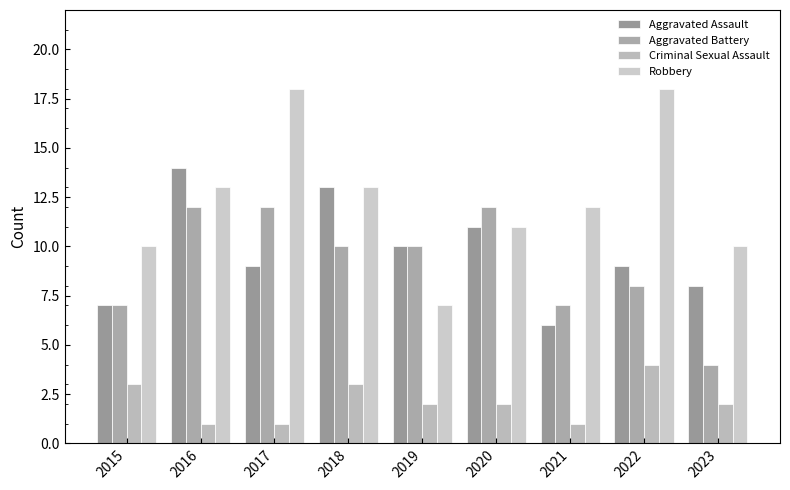

Reading right to left, transcribe all the data shown in this chart.

Aggravated Assault: 2023=8	2022=9	2021=6	2020=11	2019=10	2018=13	2017=9	2016=14	2015=7
Aggravated Battery: 2023=4	2022=8	2021=7	2020=12	2019=10	2018=10	2017=12	2016=12	2015=7
Criminal Sexual Assault: 2023=2	2022=4	2021=1	2020=2	2019=2	2018=3	2017=1	2016=1	2015=3
Robbery: 2023=10	2022=18	2021=12	2020=11	2019=7	2018=13	2017=18	2016=13	2015=10